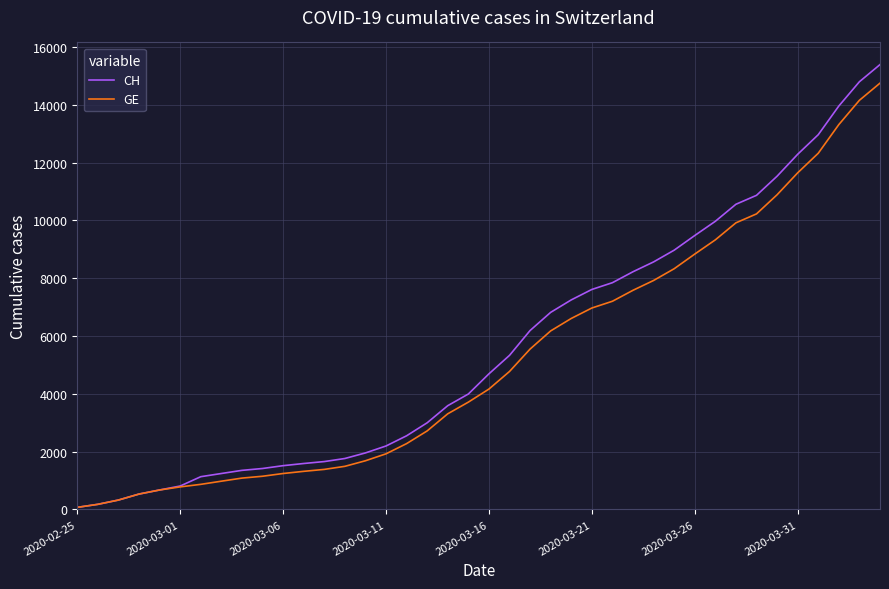

Which series has the widest spread of values?

CH